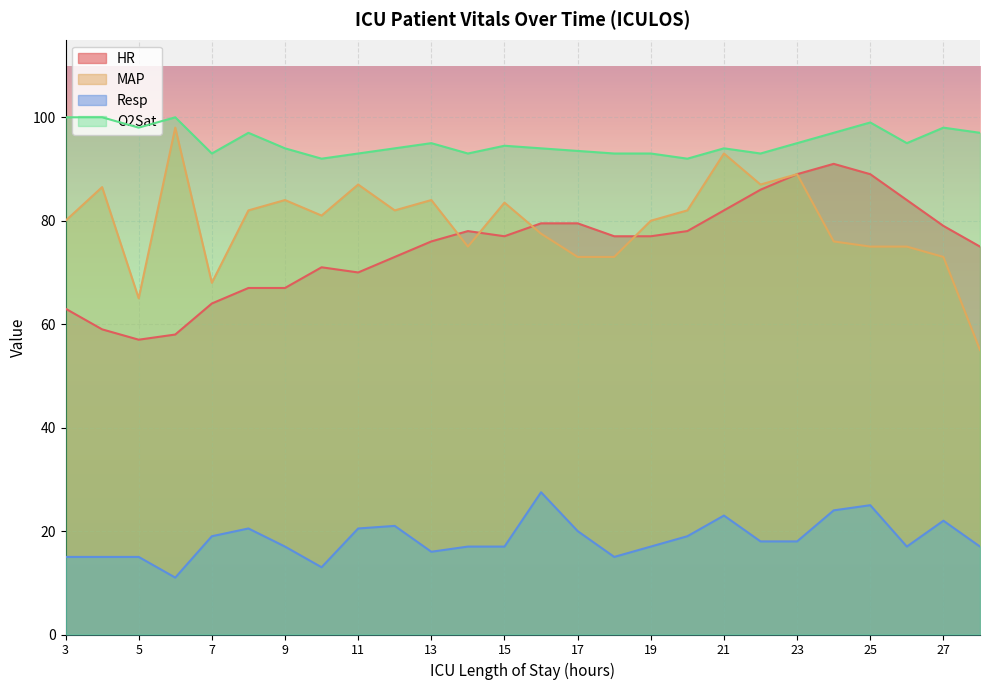

Between 20 and 28, which series saw the biggest shift?

MAP